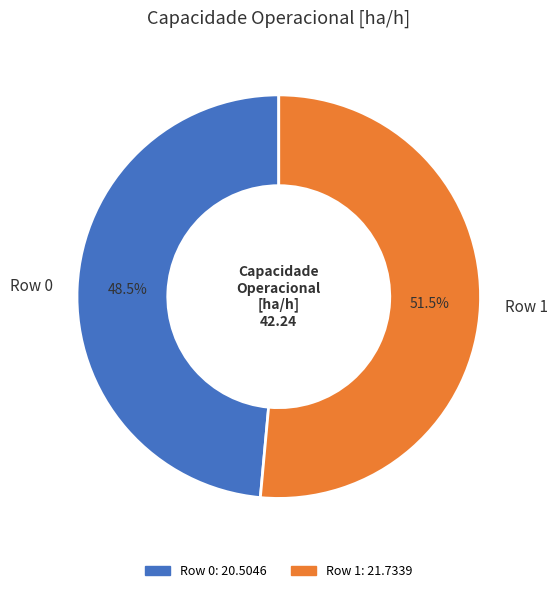

What percentage do Row 1 and Row 0 together represent?

100.0%